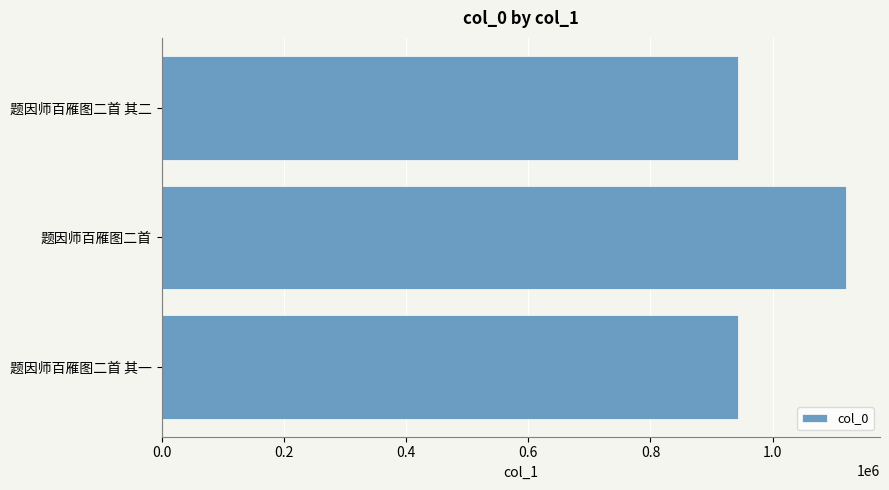

The chart shows a value of 1119611 at 题因师百雁图二首. True or false?

True